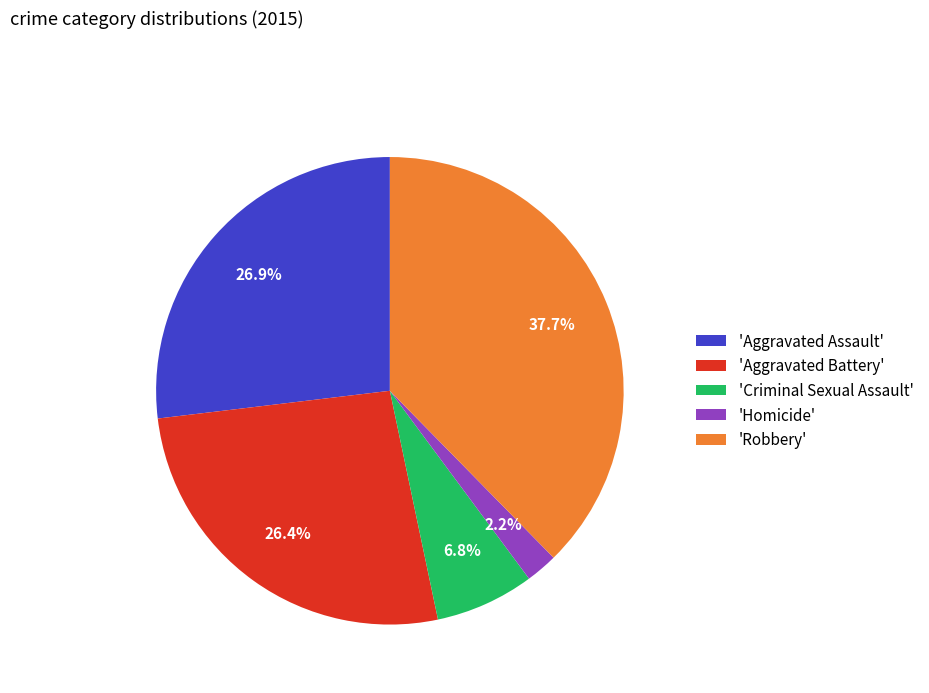

What is the largest slice in the pie chart?

'Robbery'